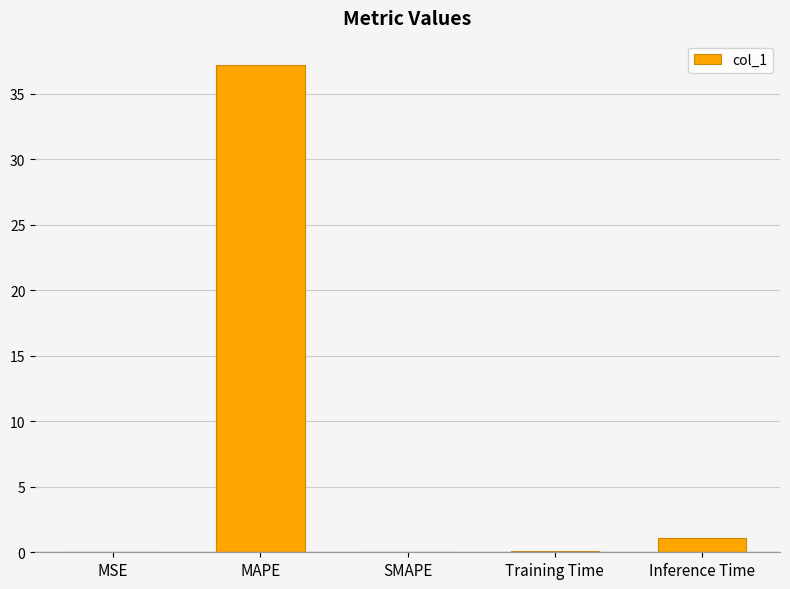

True or false: the data shows 64.9 at MAPE.

False